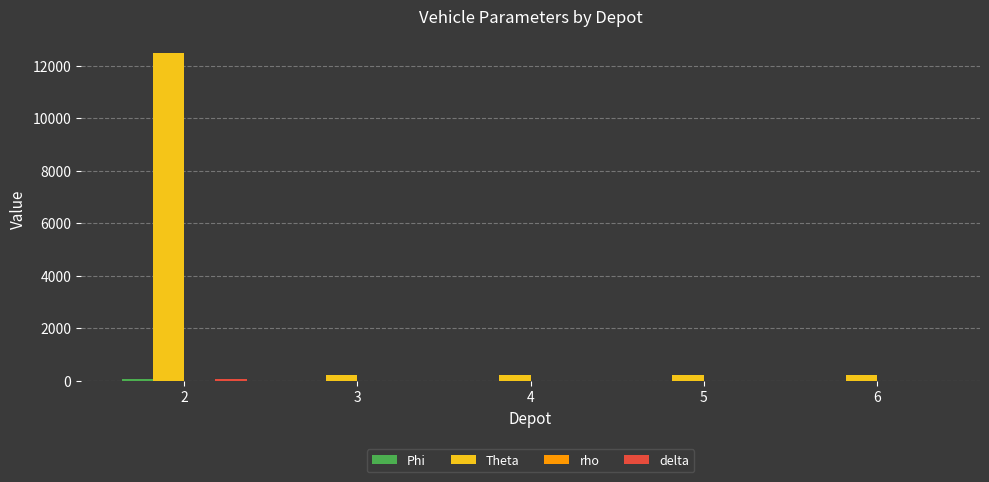

What is the highest value of the Theta series?

12500.0